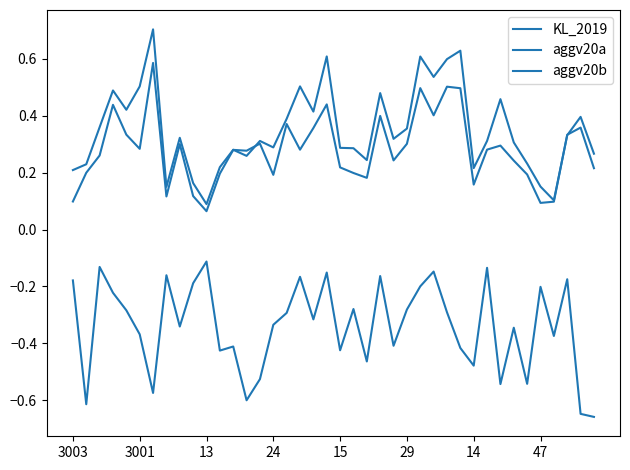

Where do aggv20a and aggv20b first cross each other?

12 and 13